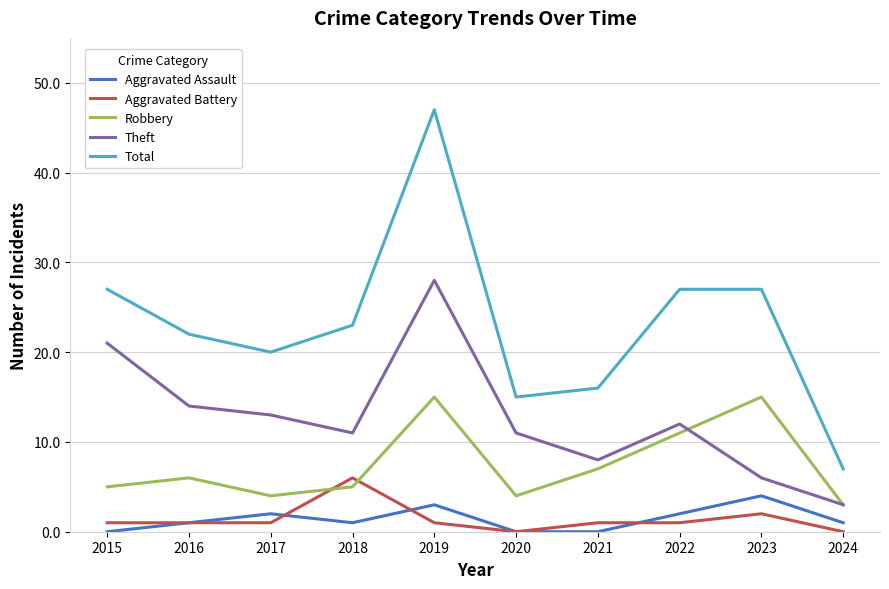

At which category is the sum across all series the highest?

2019